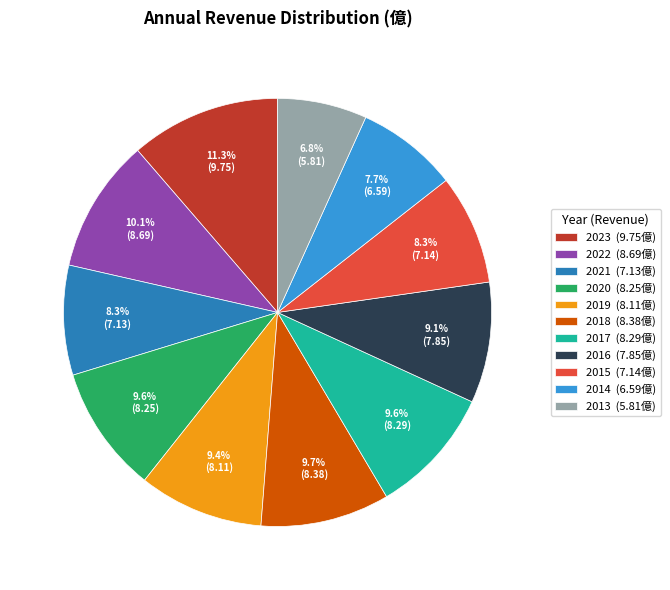

What is the ratio of the value at 2013 to the value at 2018?

0.7